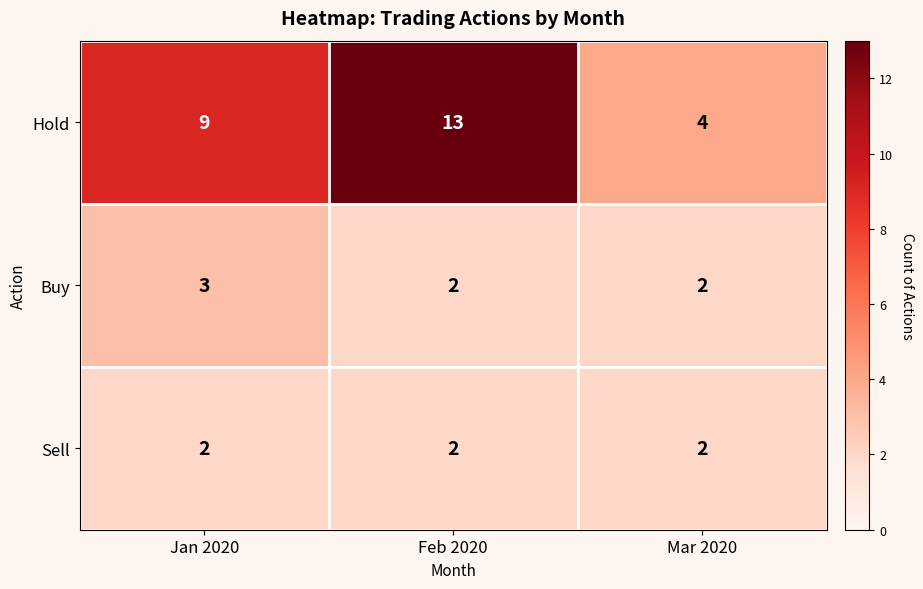

At which label does Buy reach its peak?

Jan 2020